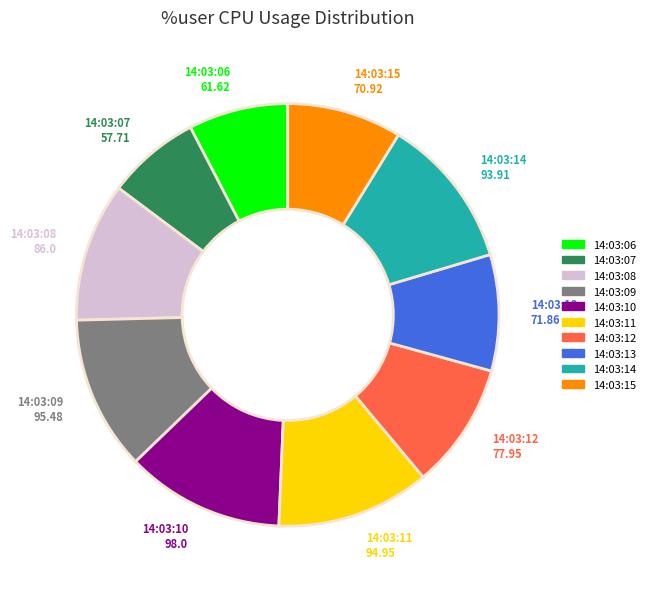

The 14:03:14 slice represents 12% of the pie. True or false?

True